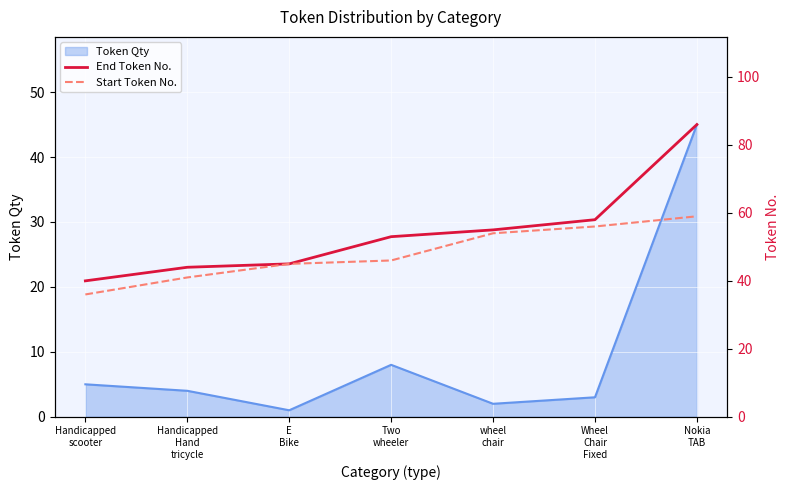

True or false: Start Token No. has more than 0 interior local peaks.

False